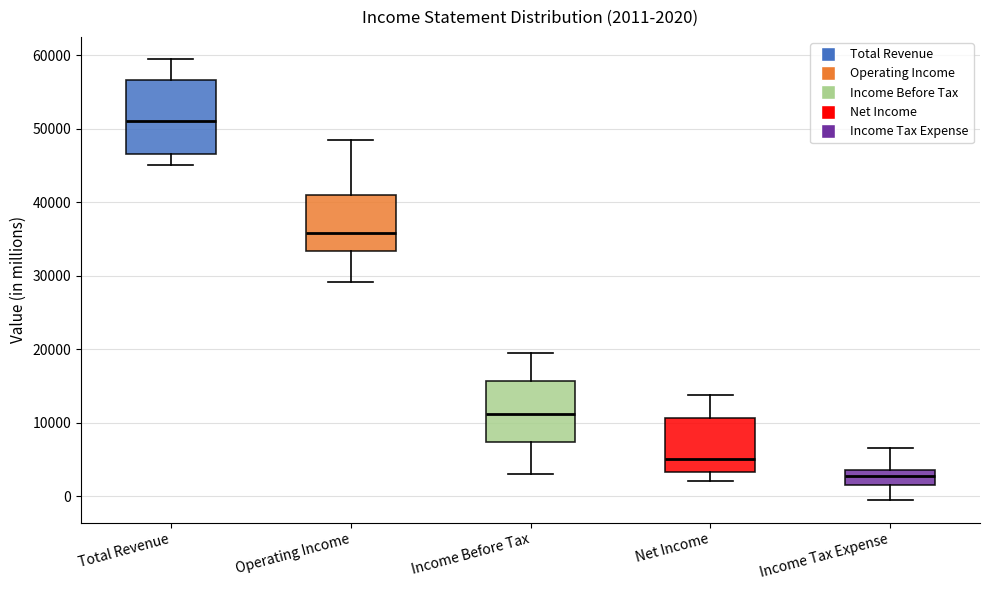

Which box has the highest median line?

Total Revenue